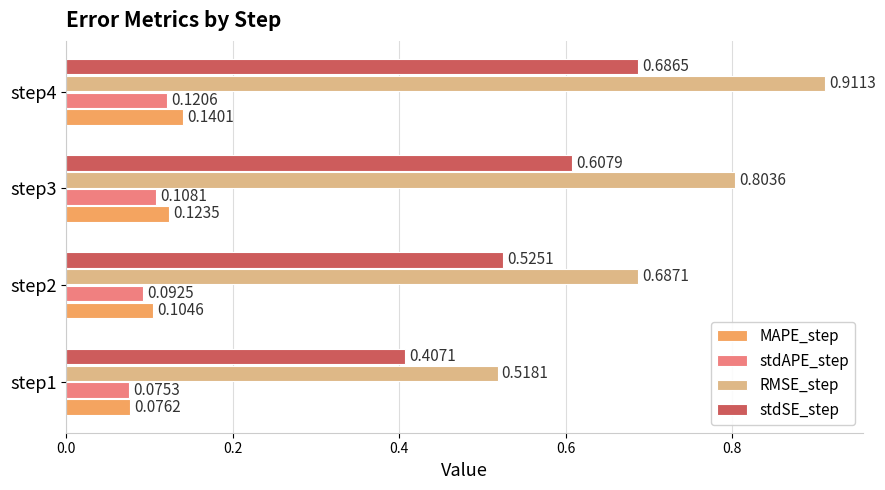

Between step2 and step4, which series saw the biggest shift?

RMSE_step